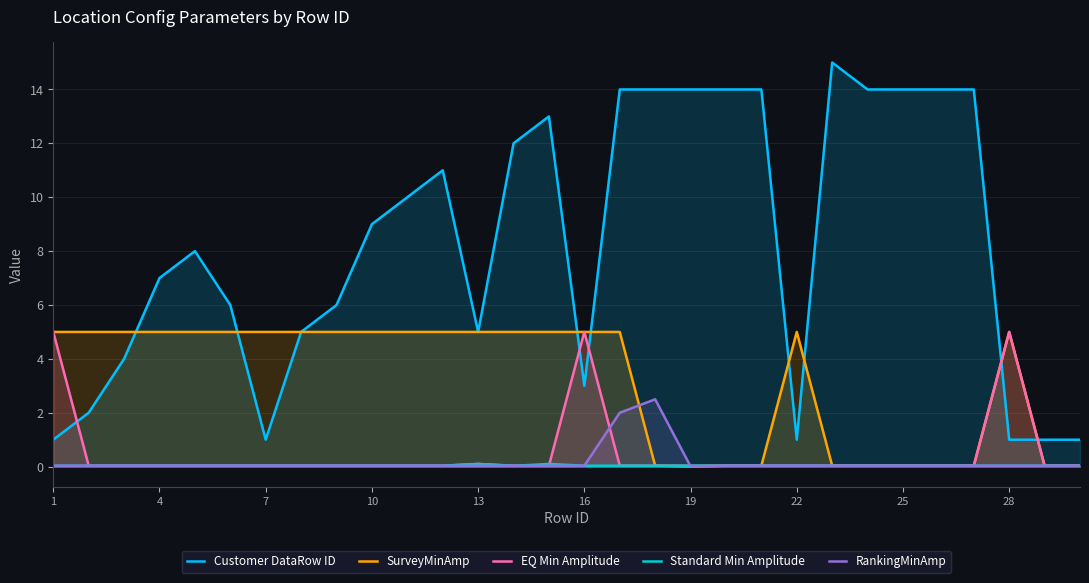

Which series has the largest range (max minus min)?

Customer DataRow ID